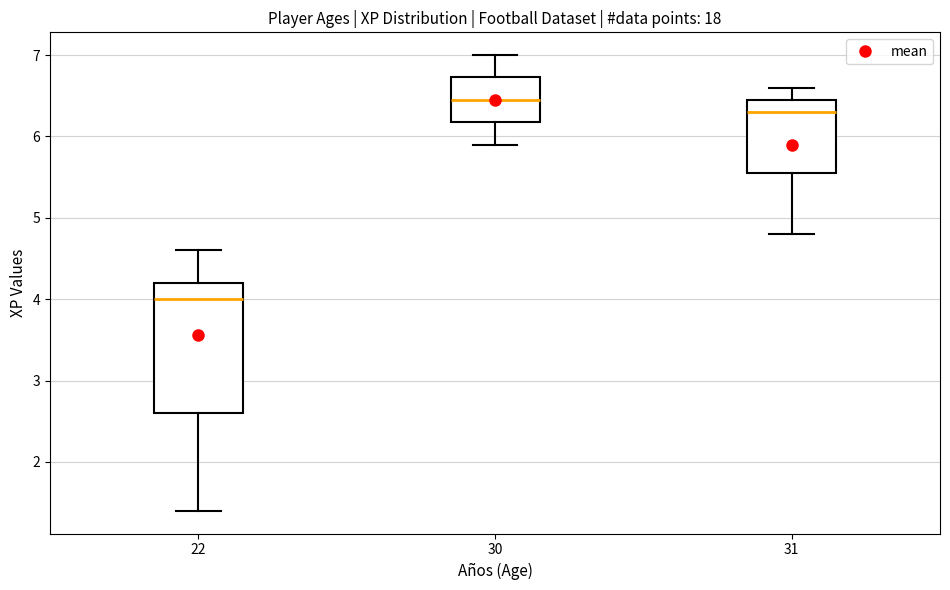

Where does the lower whisker of the box at x = 31 end on the y-axis? The values are not printed on the chart, so give them approximately, as read against the axis.

4.8